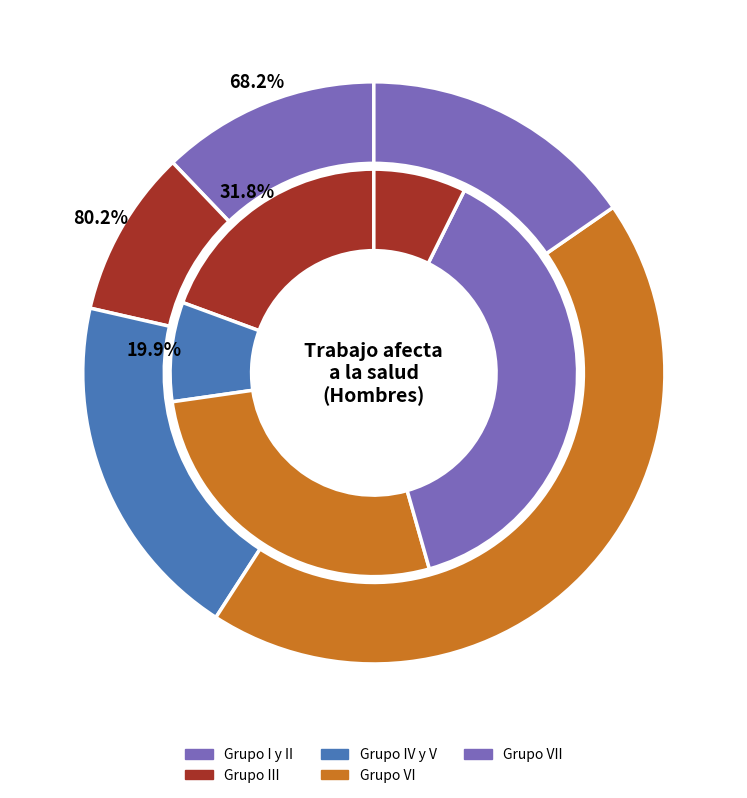

The Grupo III slice represents 12% of the pie. True or false?

False